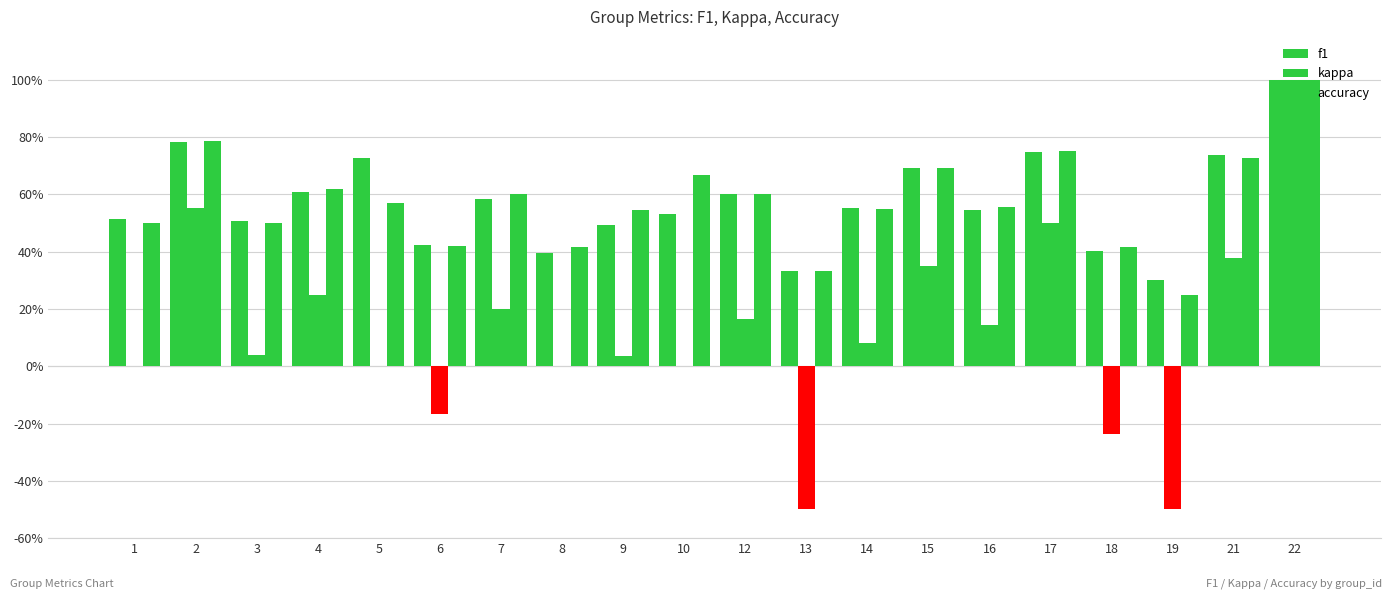

Are the bars horizontal?

No